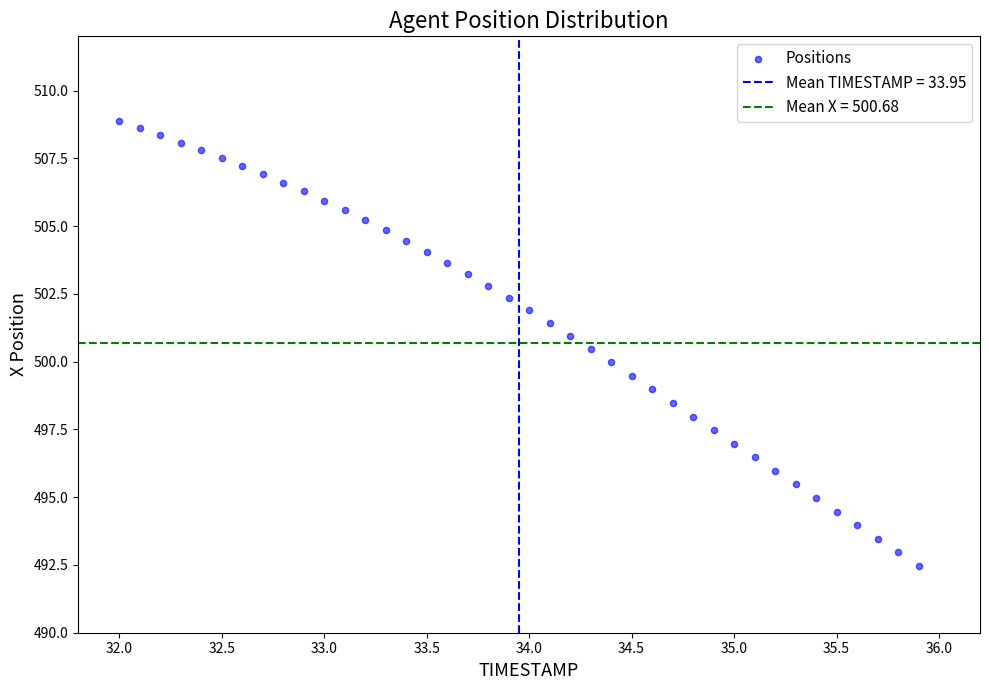

What is the range of X values (max minus min)?

3.9